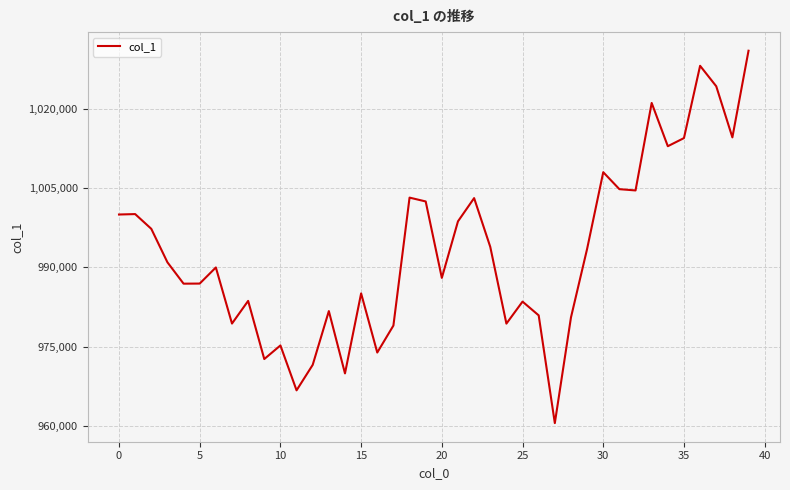

What is the difference between the maximum and minimum values?

70395.1